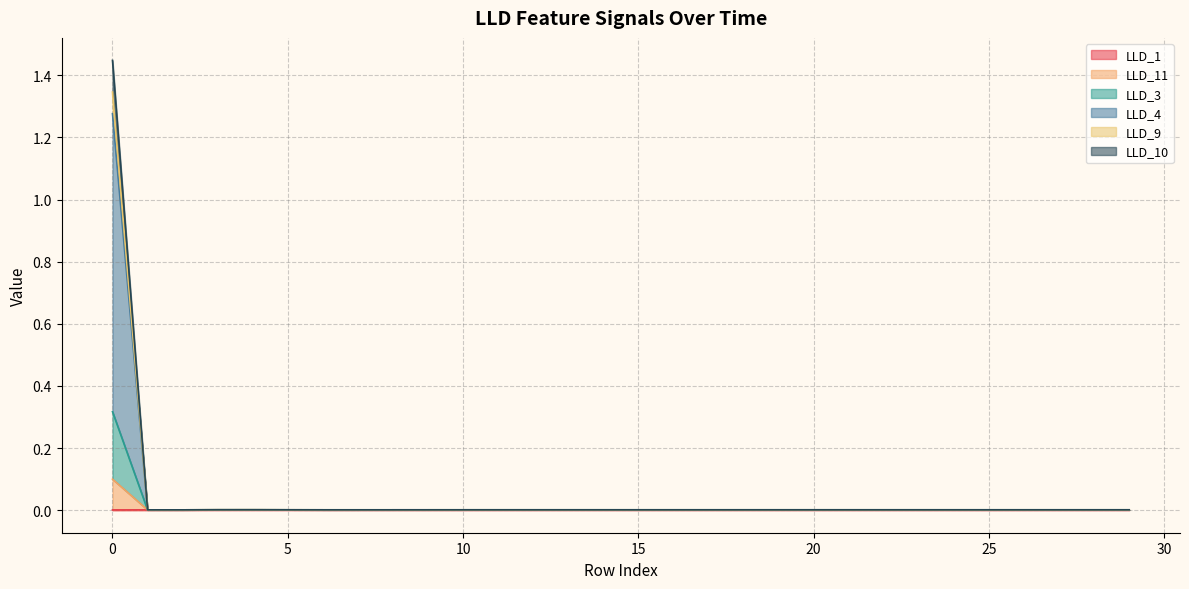

List the labels in order of LLD_9 value, largest first.

0, 4, 3, 5, 14, 13, 15, 16, 12, 17, 18, 19, 20, 21, 22, 23, 24, 25, 26, 27, 28, 29, 11, 10, 9, 8, 6, 7, 1, 2